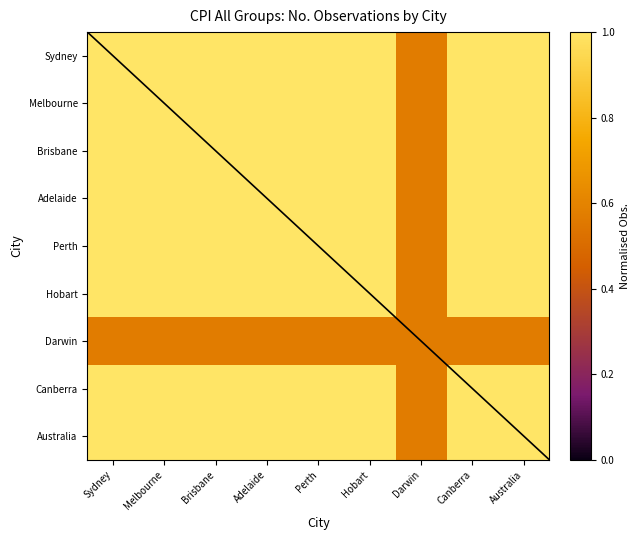

What is the total value across all series at Brisbane?

8.6